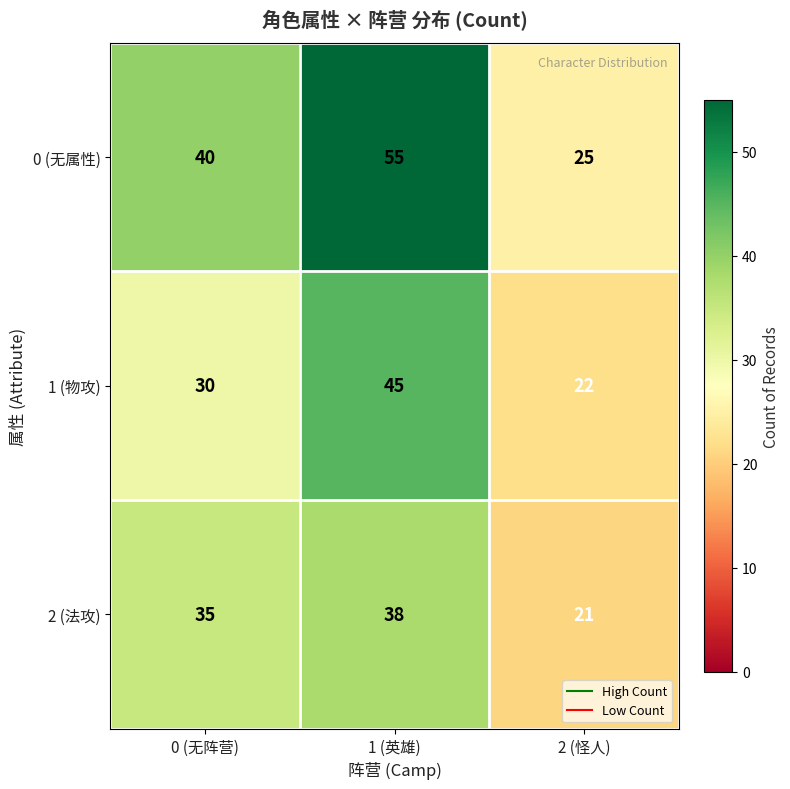

What is the total value across all series at 0 (无阵营)?

105